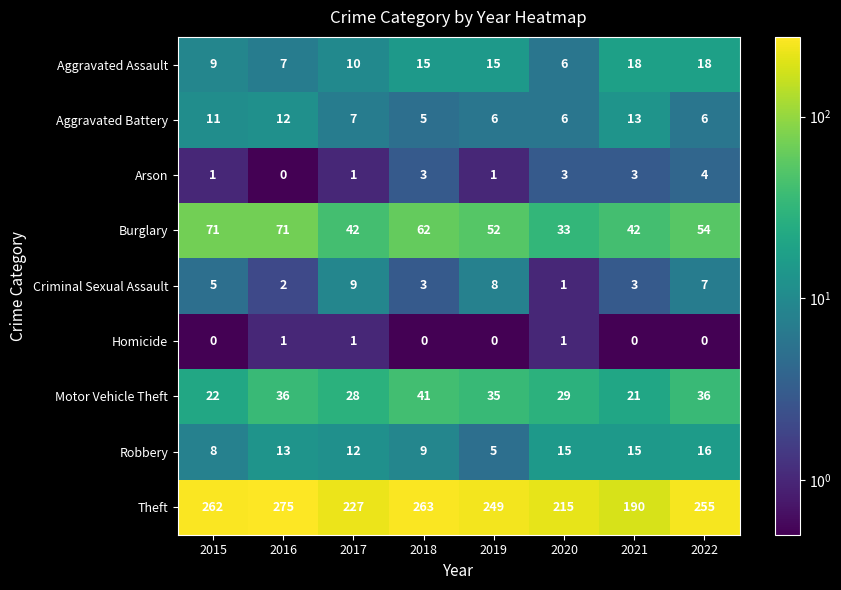

Read the Criminal Sexual Assault value at 2015.

5